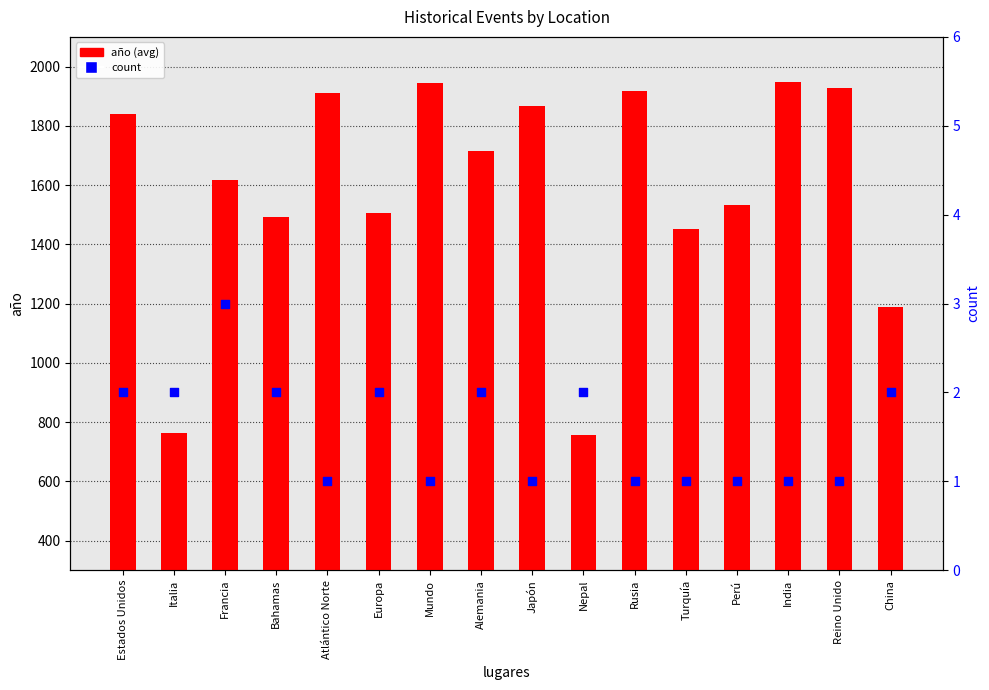

What is the total value across all series at Italia?

765